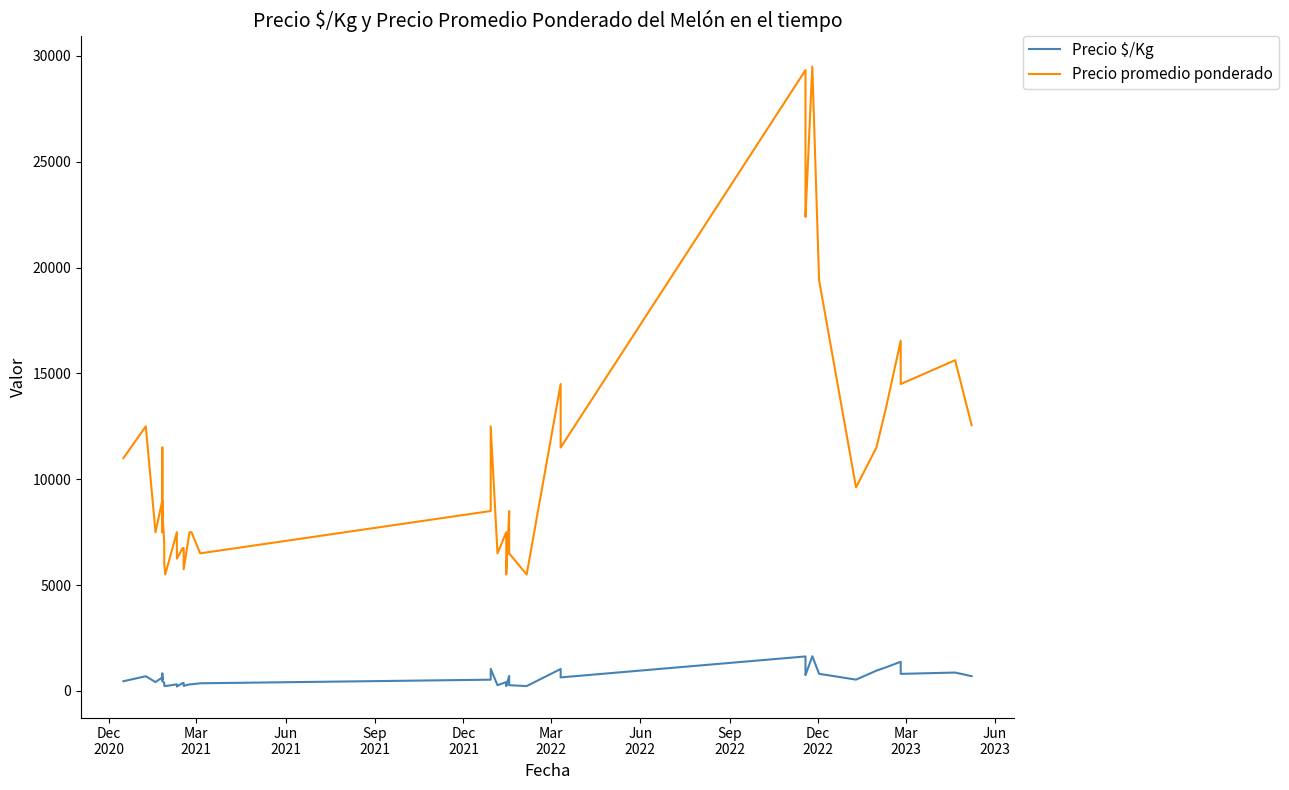

What is the sum of all Precio $/Kg values?

24980